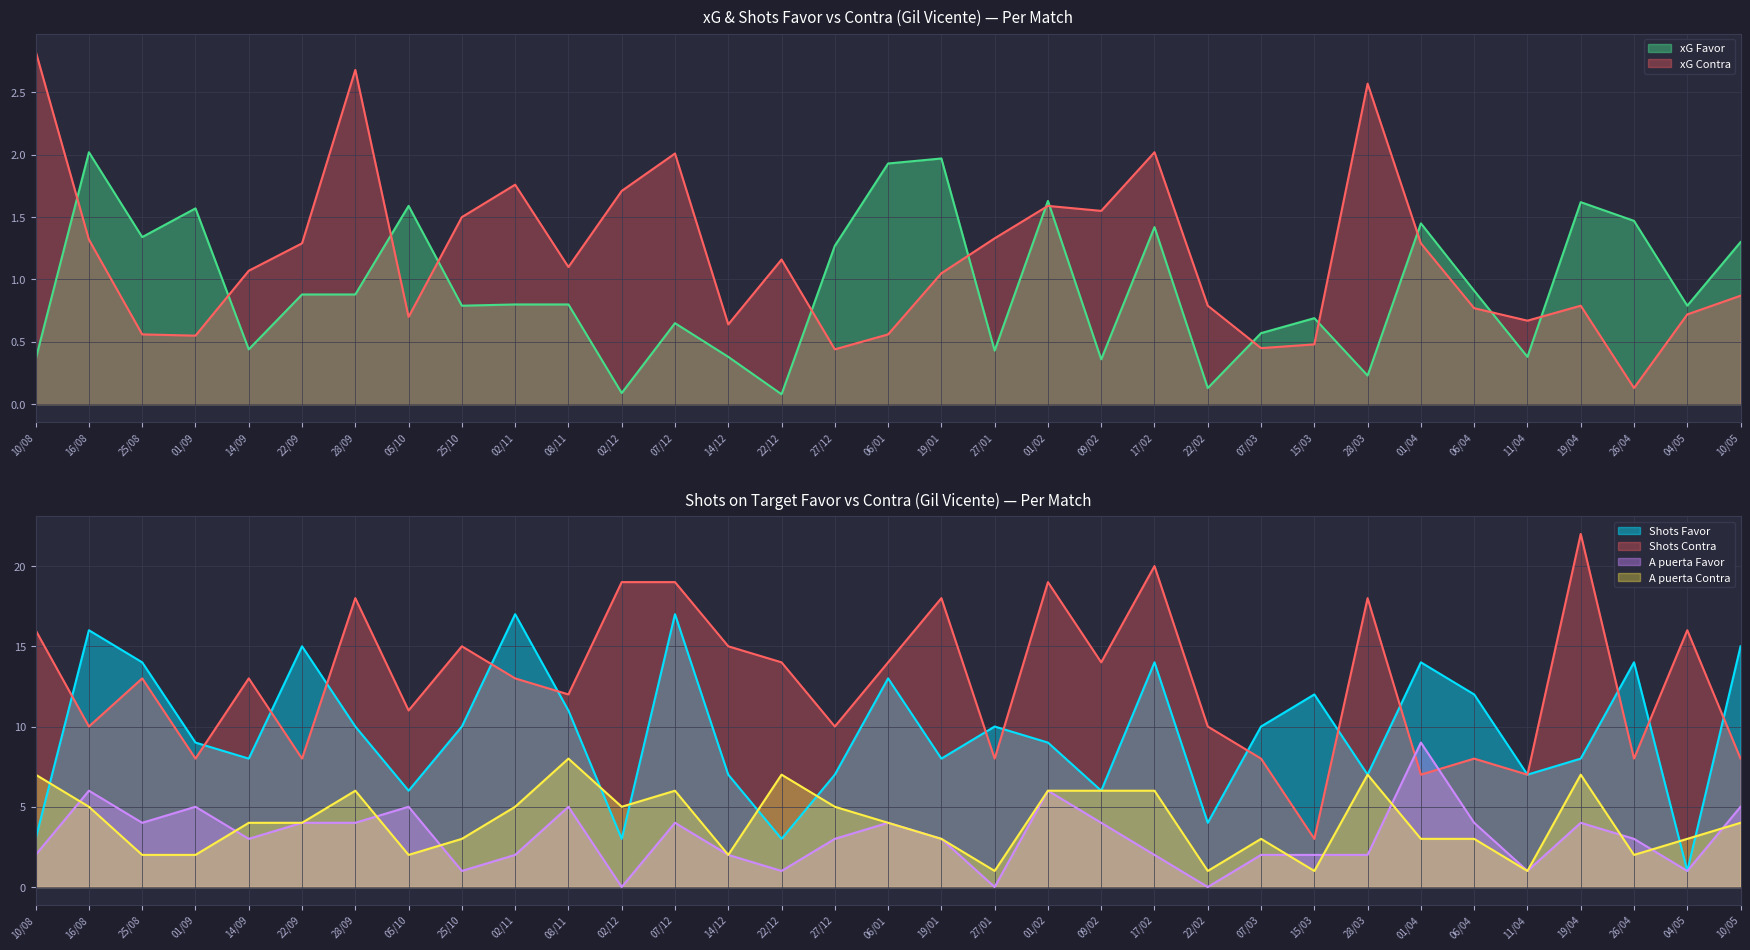

What is the sum of all xG Favor values?

31.2